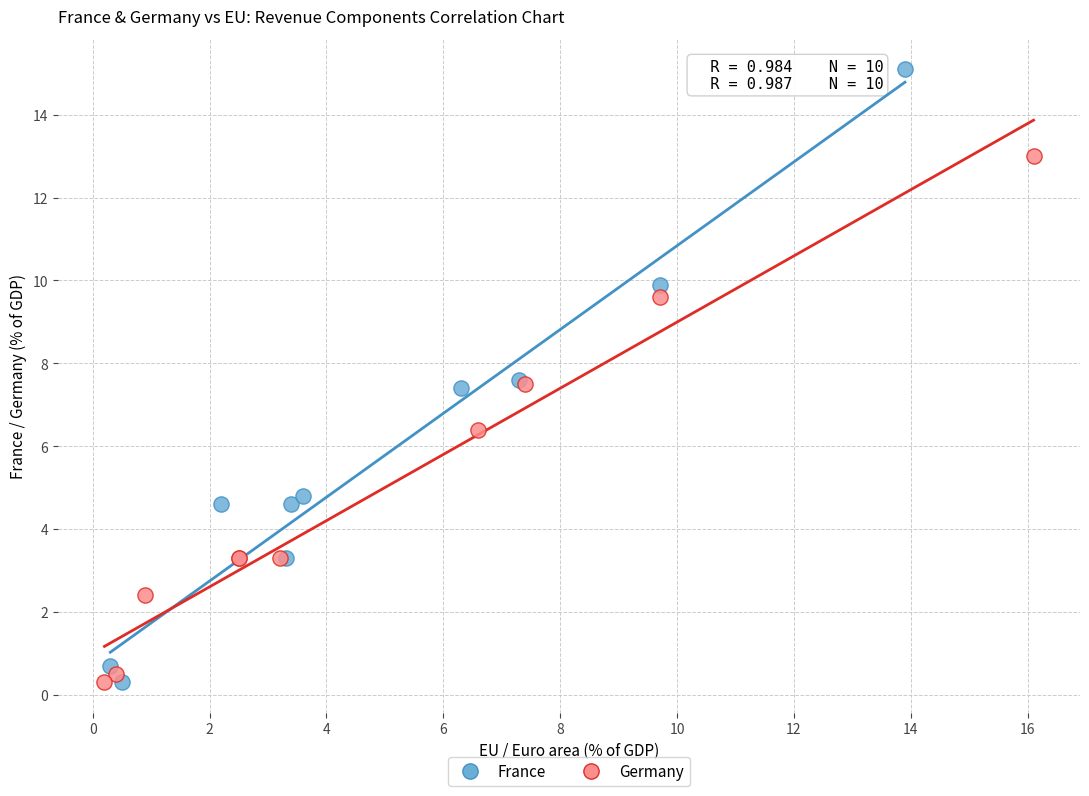

Which series has the largest Y range (max minus min)?

France